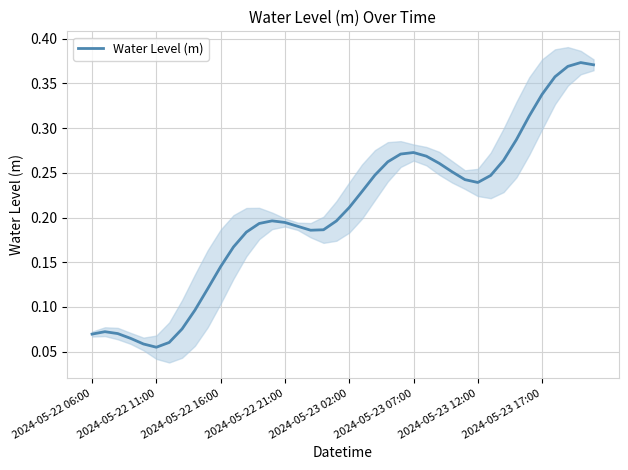

How many data points does each series have?

40